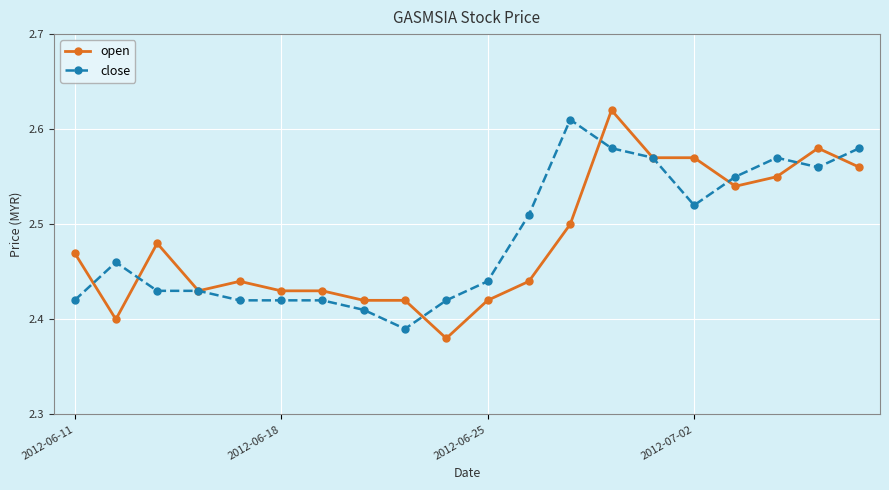

Which series has the largest range (max minus min)?

open